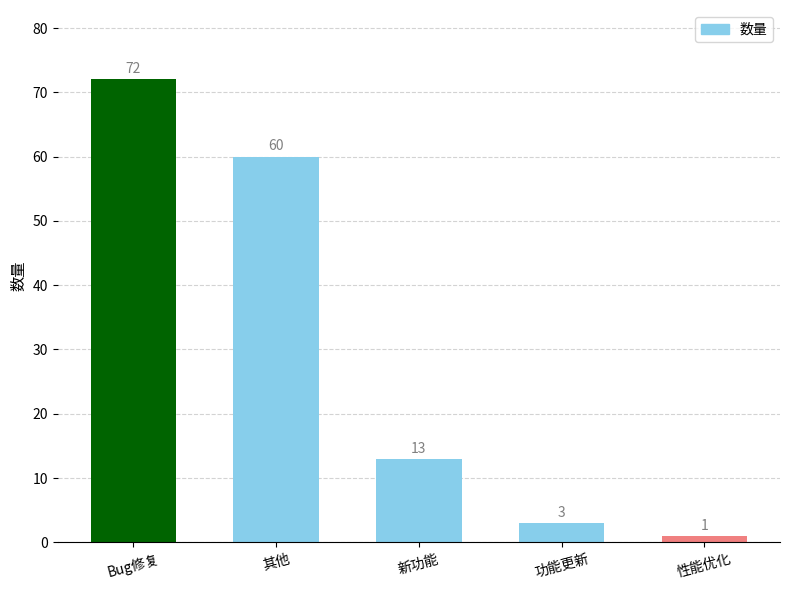

Is it true that the value at 功能更新 is 3?

True